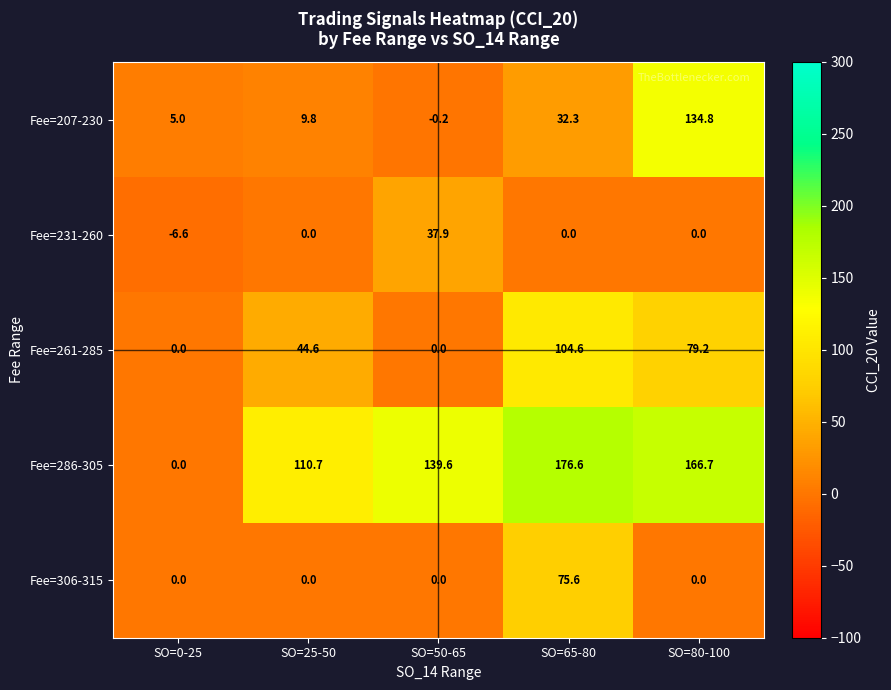

Is it true that Fee=306-315 equals 0.0 at SO=50-65?

True